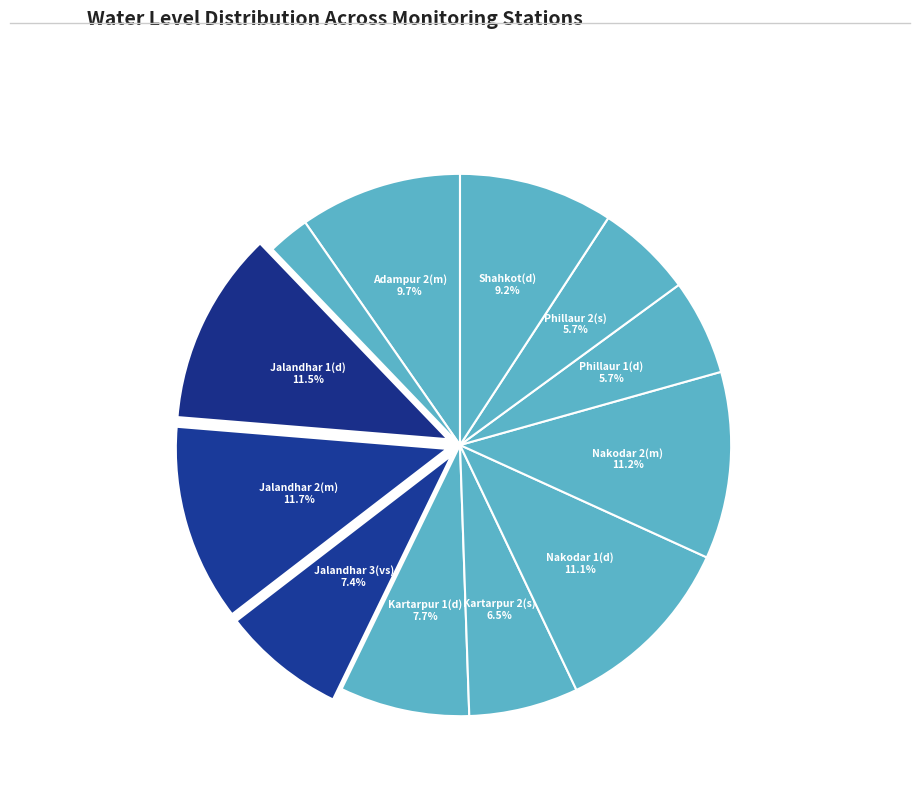

What is the smallest slice in the pie chart?

Adampur 3(s)